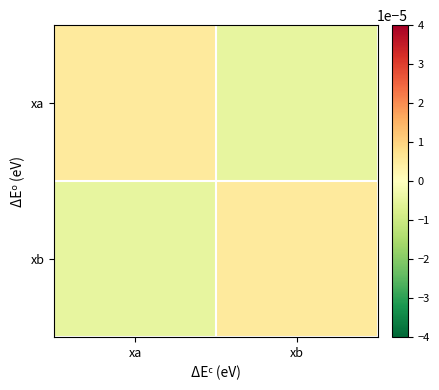

Rank the series by their maximum value, from highest to lowest.

xa, xb